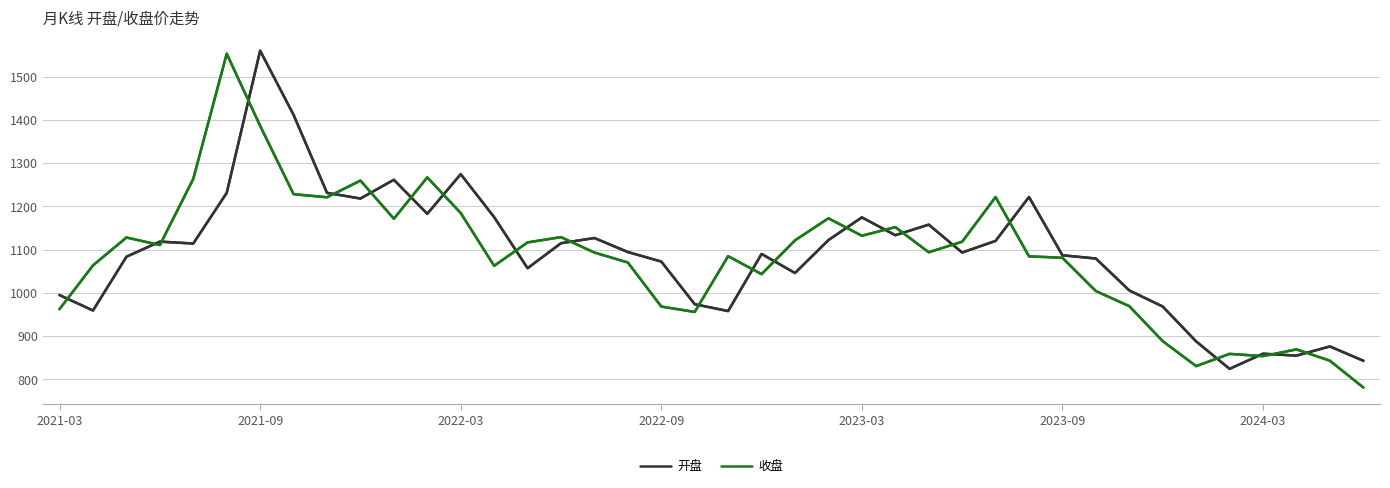

After their last crossing, which series has the higher values: 收盘 or 开盘?

开盘